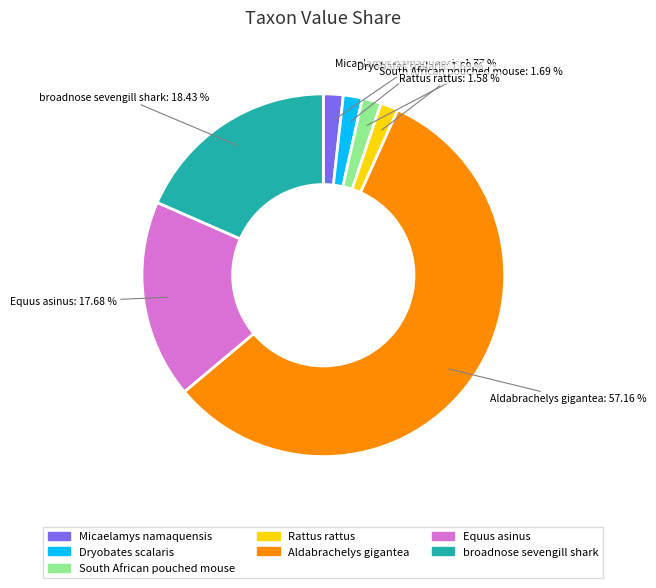

Which category accounts for the majority?

Aldabrachelys gigantea